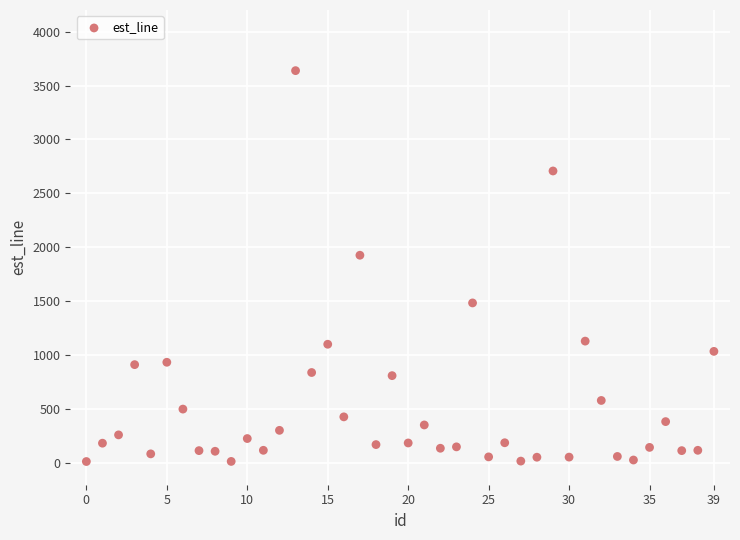

What is the range of Y values (max minus min)?

3623